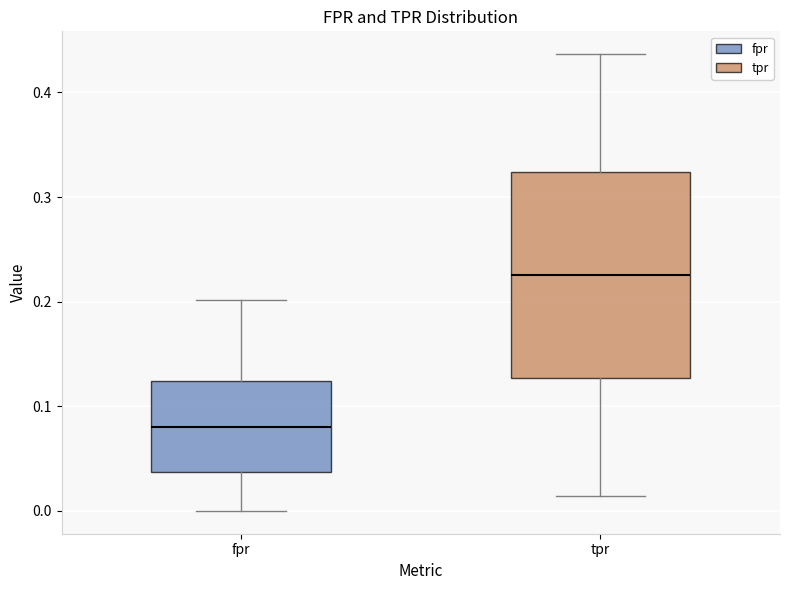

Comparing the boxes themselves (not the whiskers), which one is the tallest?

tpr